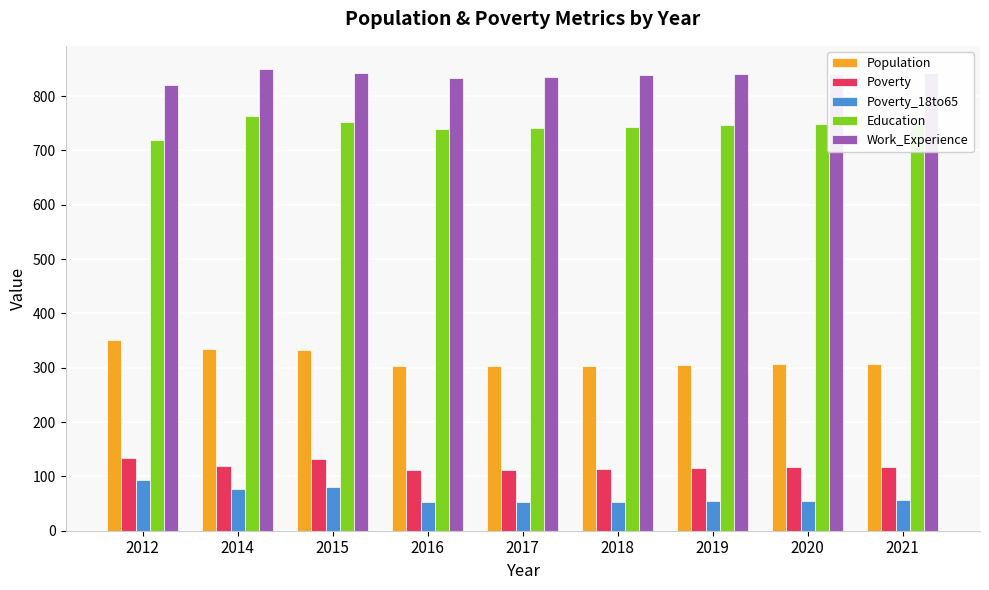

What is the minimum value shown in the chart?

52